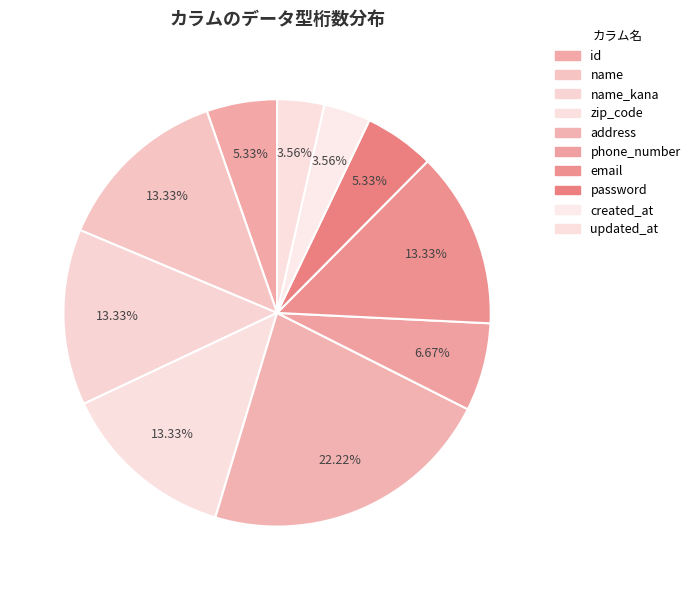

Count the number of slices in the pie.

10